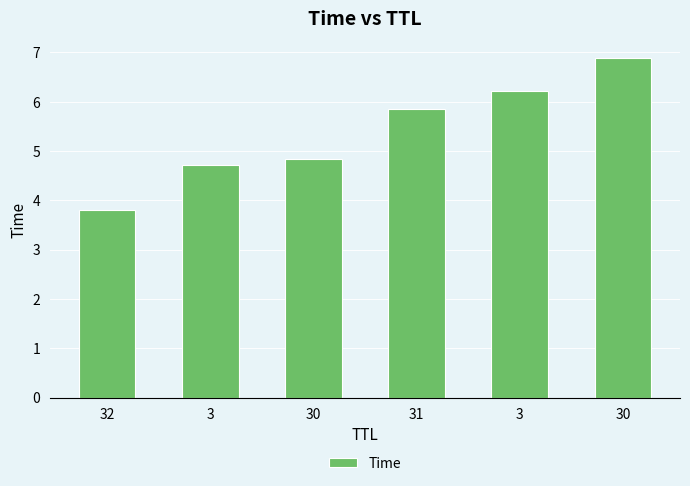

What is the change in value from 32 to 30?

+3.1